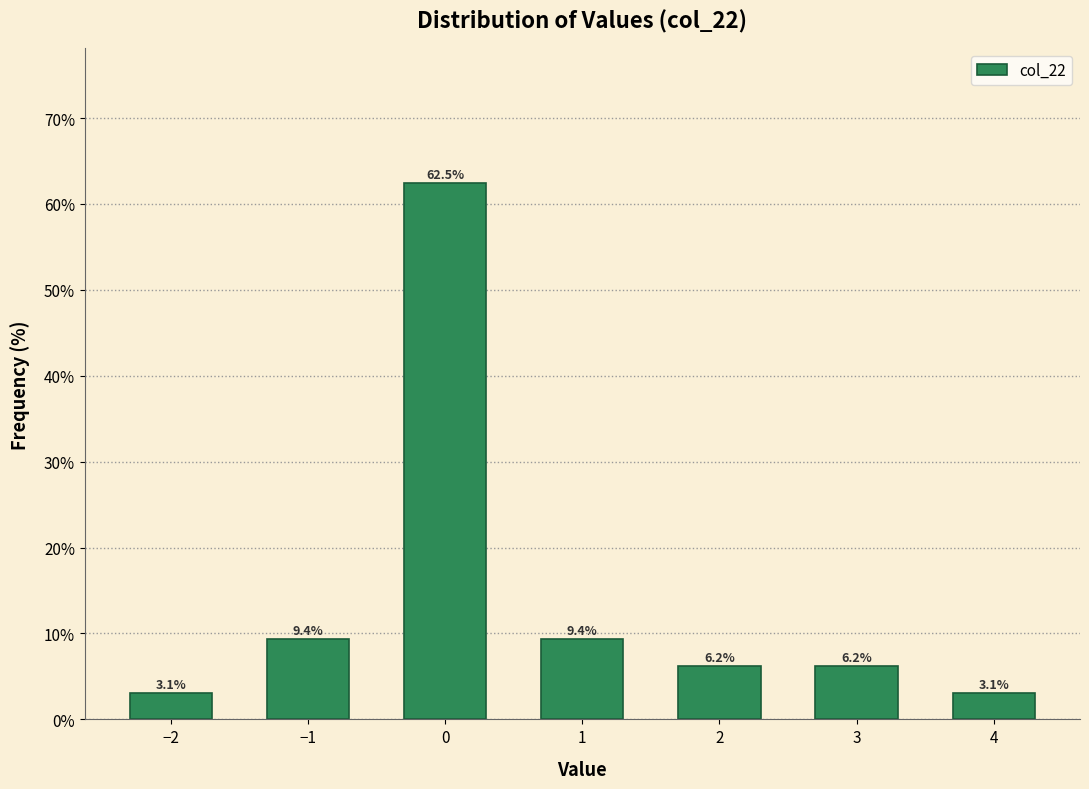

Approximately how many times larger is the value at 2 compared to −1?

0.7